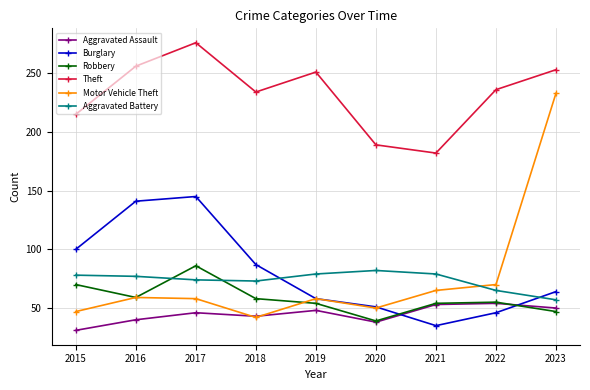

What are all the series names shown in the legend?

Aggravated Assault, Burglary, Robbery, Theft, Motor Vehicle Theft, Aggravated Battery